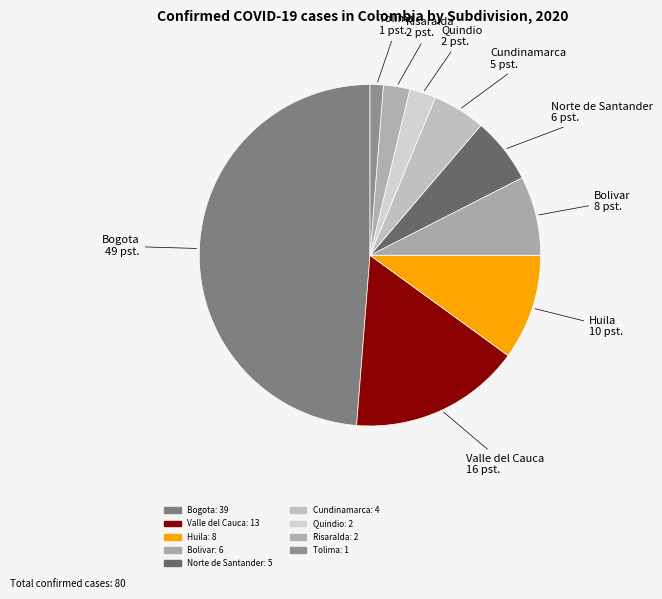

Count the number of slices in the pie.

9